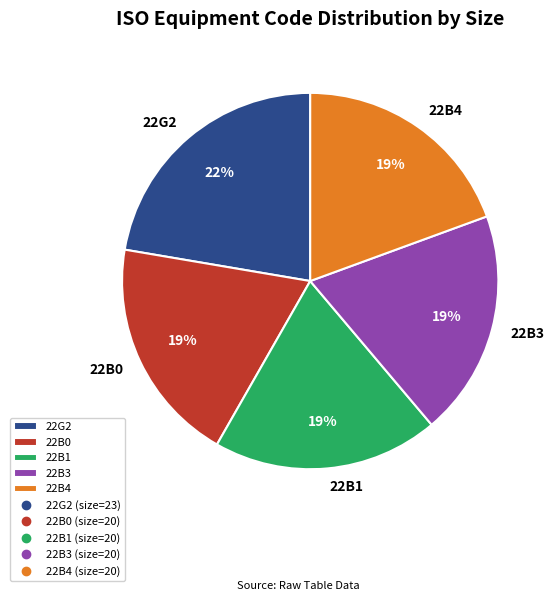

Is there a majority slice in this chart?

No